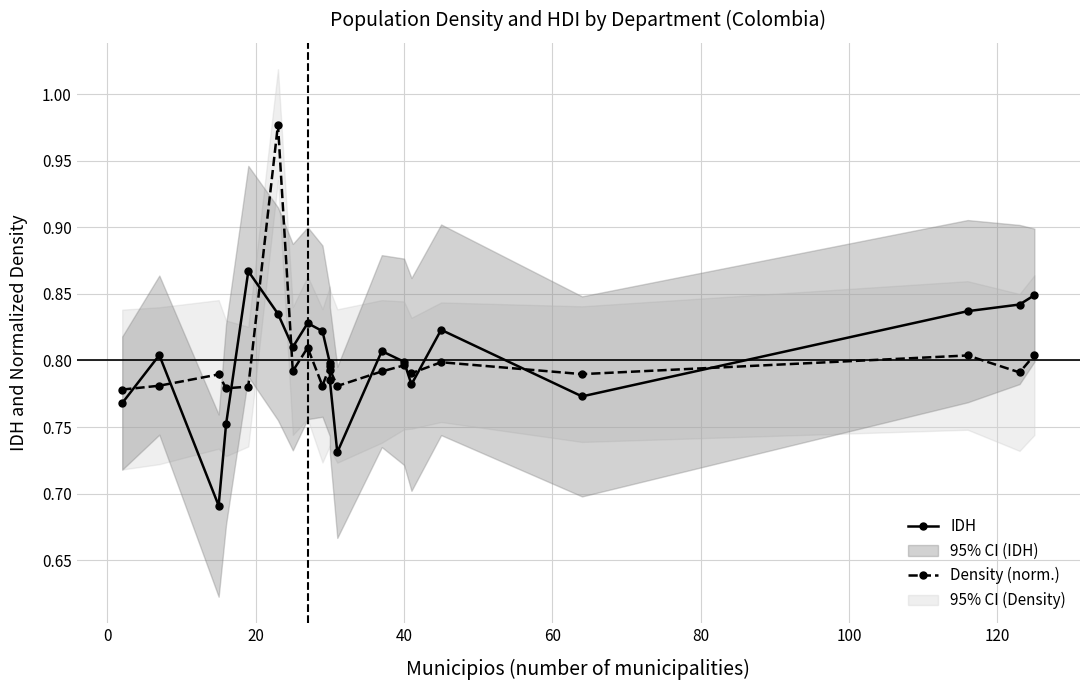

In IDH, how many points are higher than both neighbors (excluding endpoints)?

5